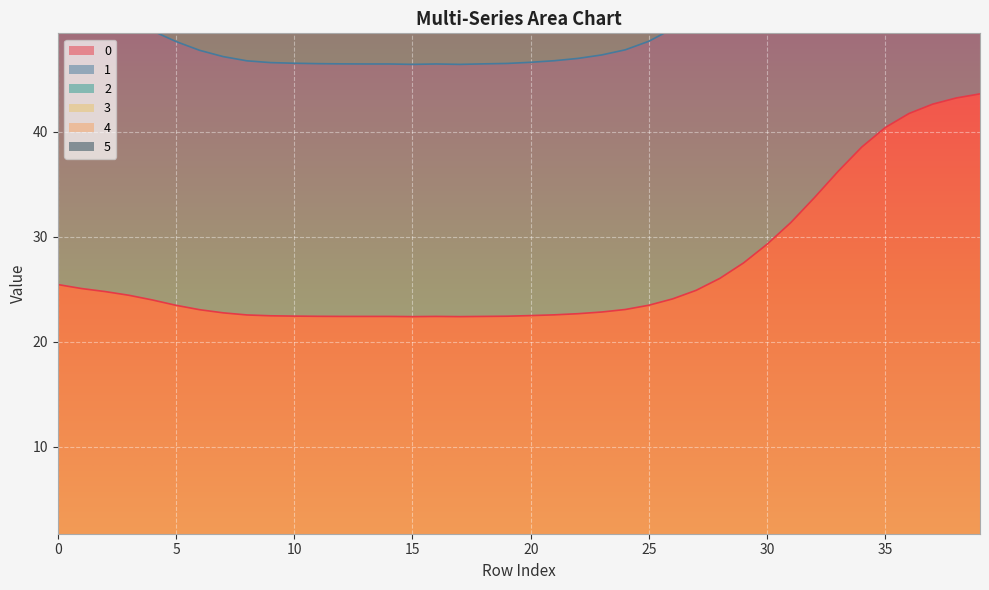

True or false: 4 and 3 cross at least once.

False